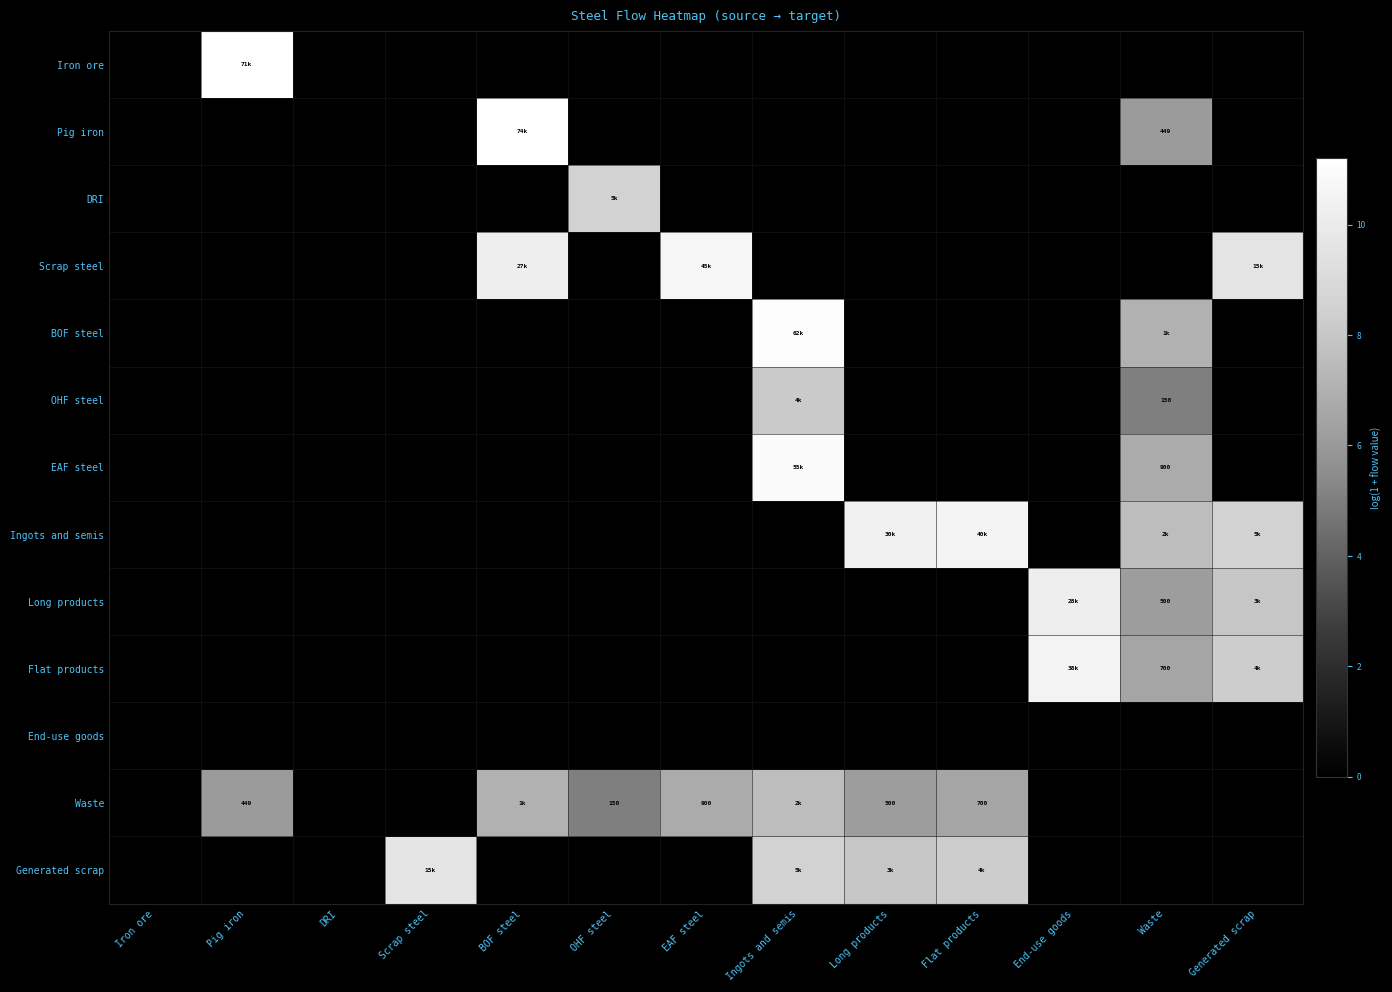

At Ingots and semis, list the series in order from smallest to largest.

Iron ore, Pig iron, DRI, Scrap steel, Ingots and semis, Long products, Flat products, End-use goods, Waste, OHF steel, Generated scrap, EAF steel, BOF steel